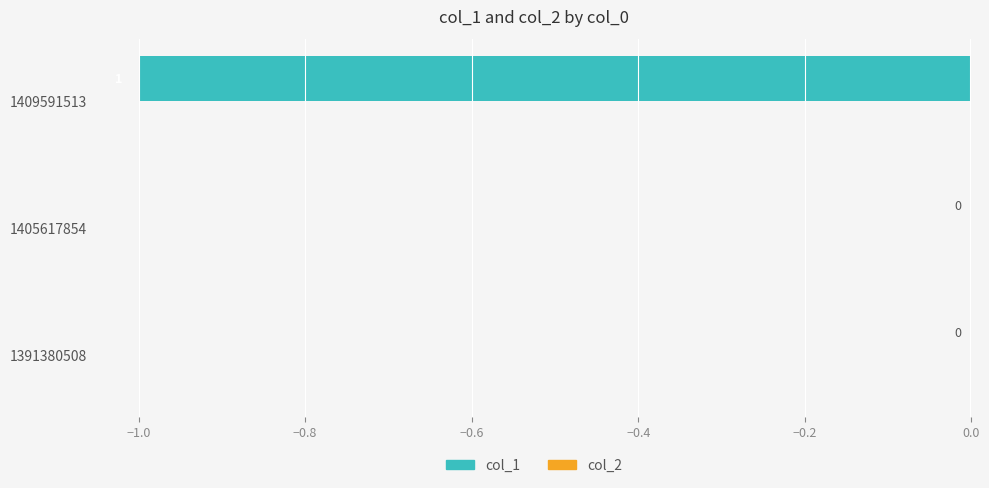

Is it true that the value at 1409591513 is -1?

True